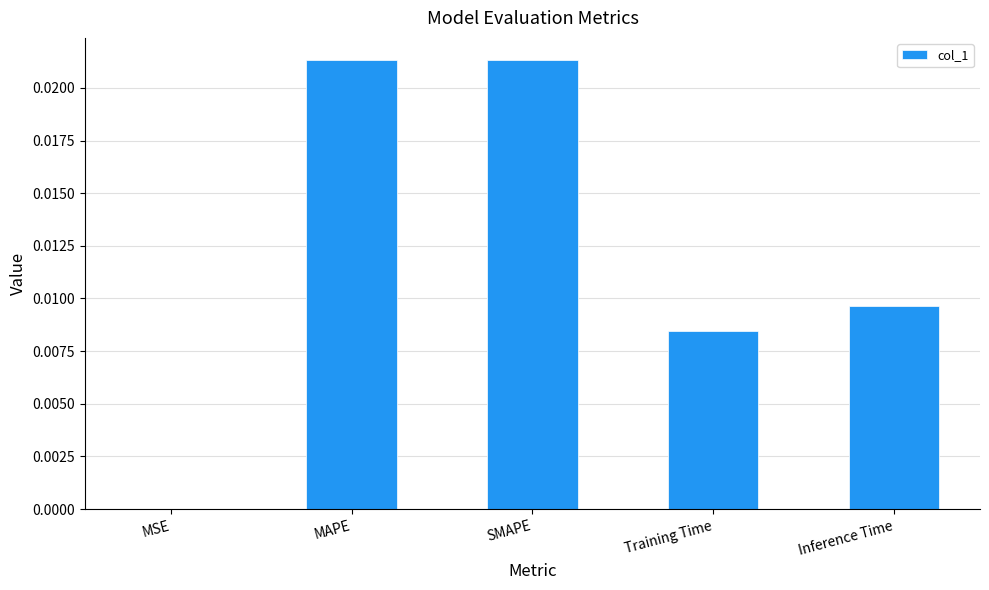

Is it true that the value at MSE is 0.0?

True